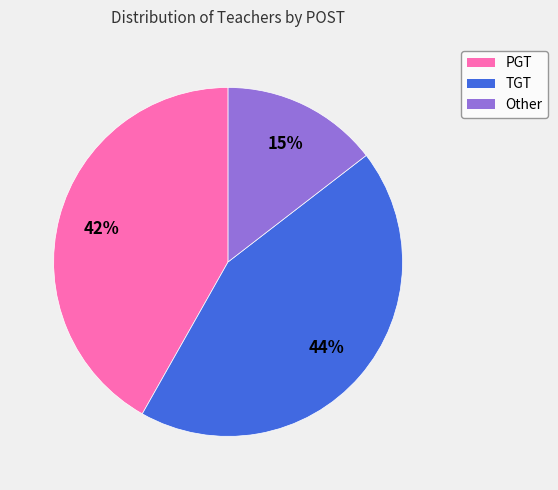

To the nearest percent, what portion does PGT represent?

42%